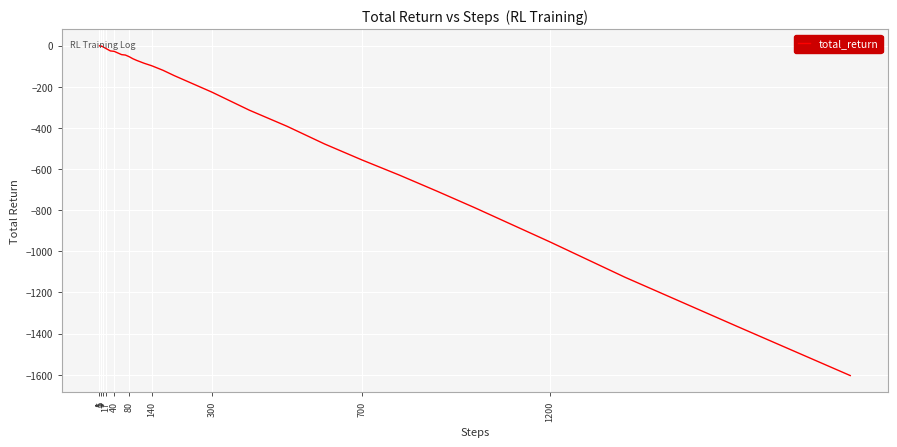

What is the smallest value displayed?

-1604